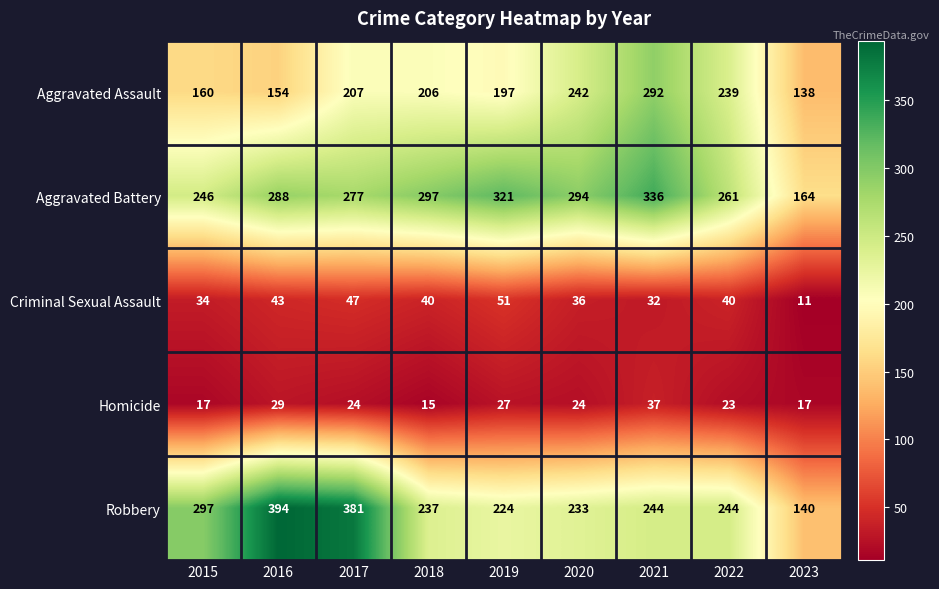

Rank the series by their maximum value, from lowest to highest.

Homicide, Criminal Sexual Assault, Aggravated Assault, Aggravated Battery, Robbery